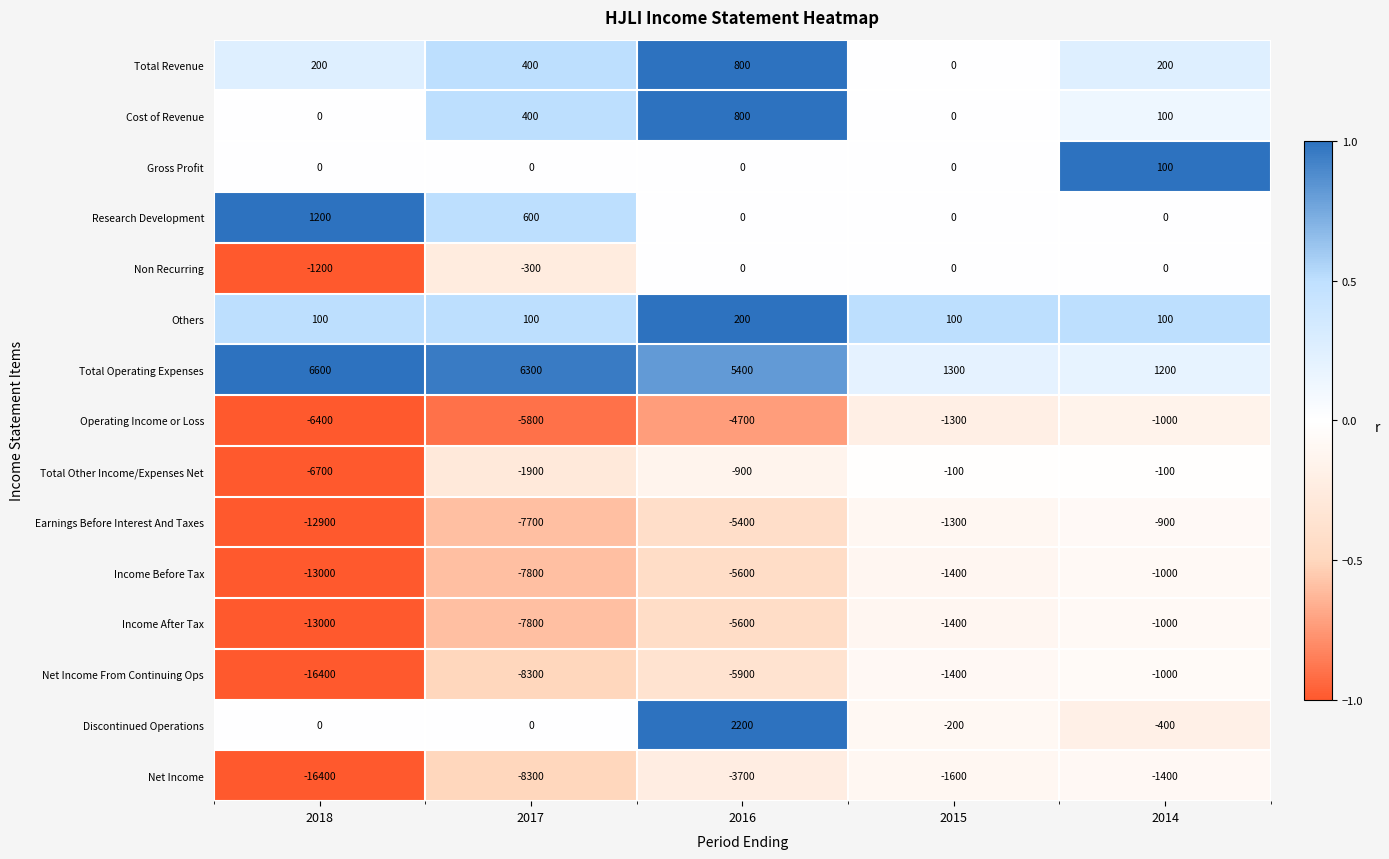

What is the difference between the second highest and minimum values in the Total Revenue series?

400